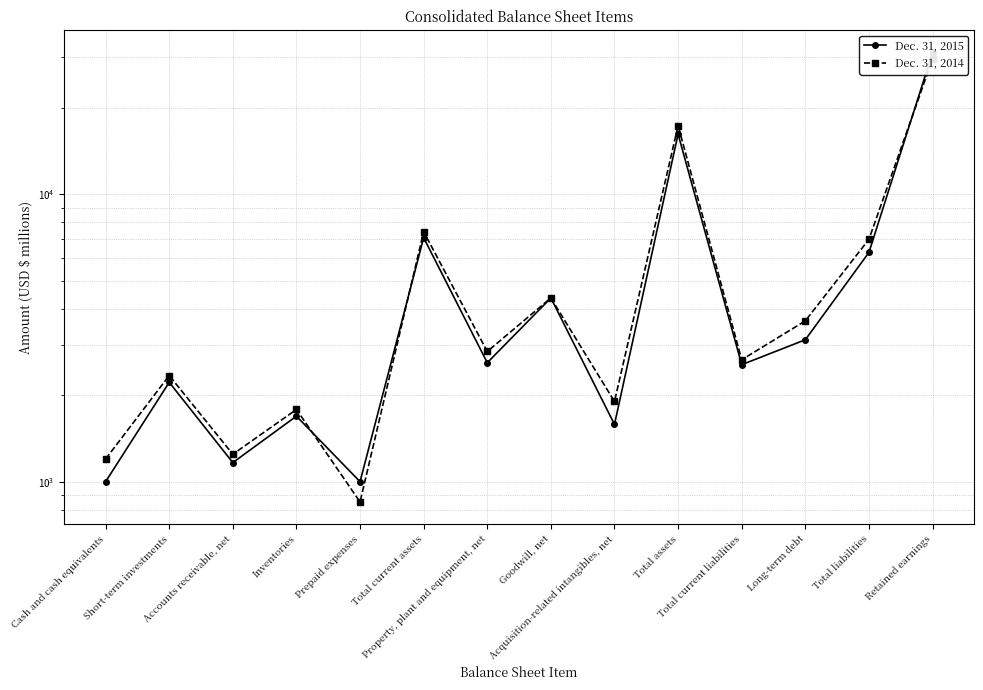

What position from the right is Long-term debt?

3